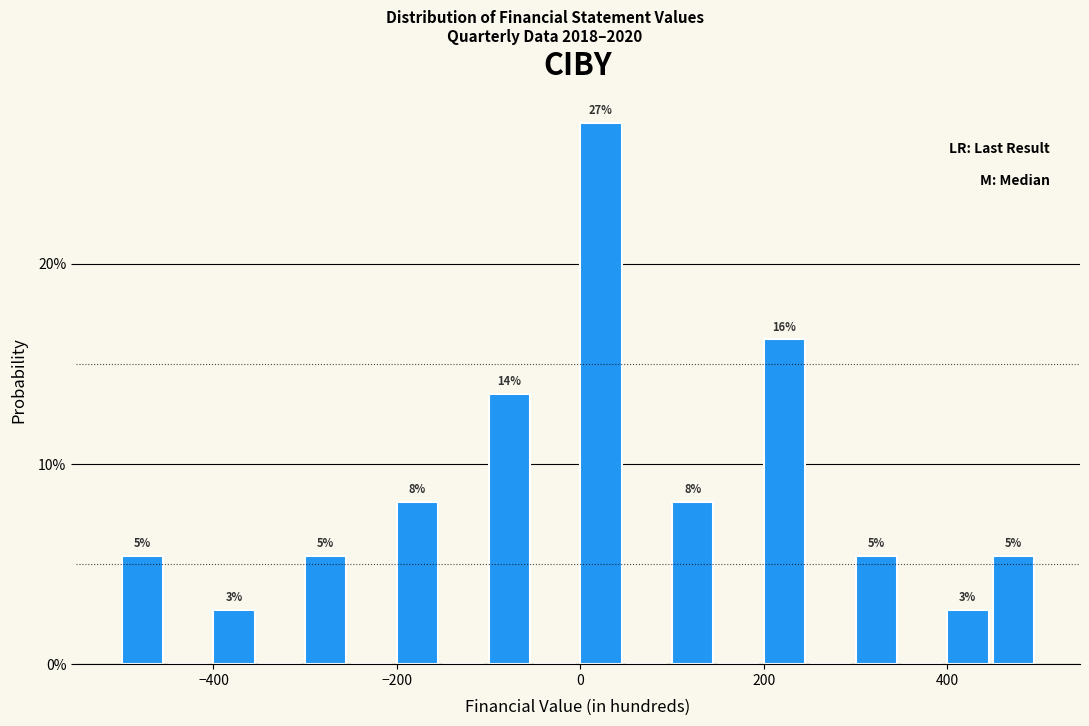

Read against the x-axis, roughly where is the centre of the tallest bar?

20